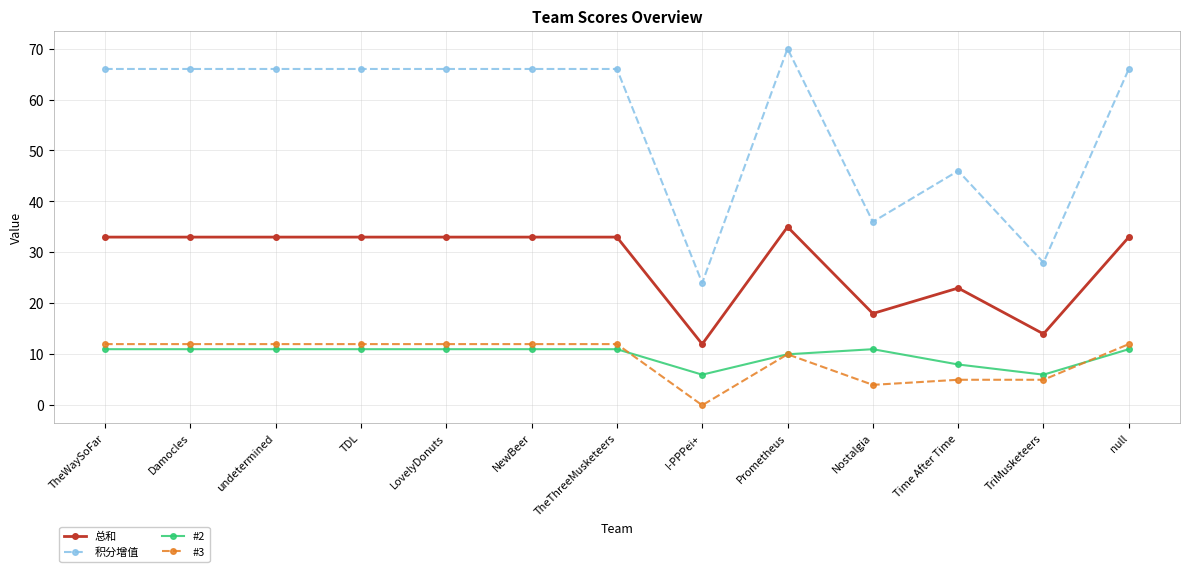

What is the spread (max minus min) of values at TheWaySoFar?

55